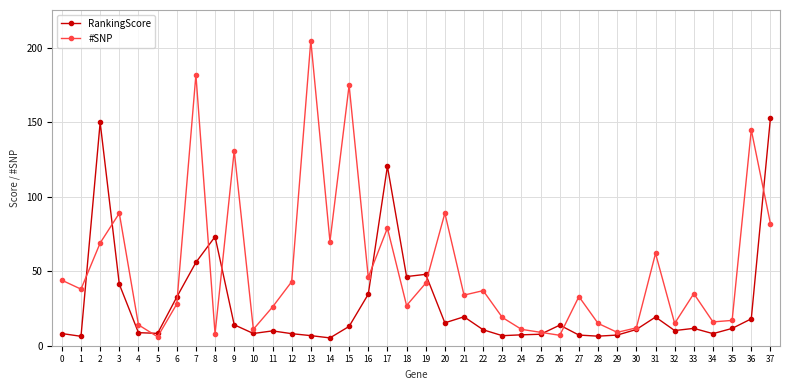

What are all the series names shown in the legend?

RankingScore, #SNP